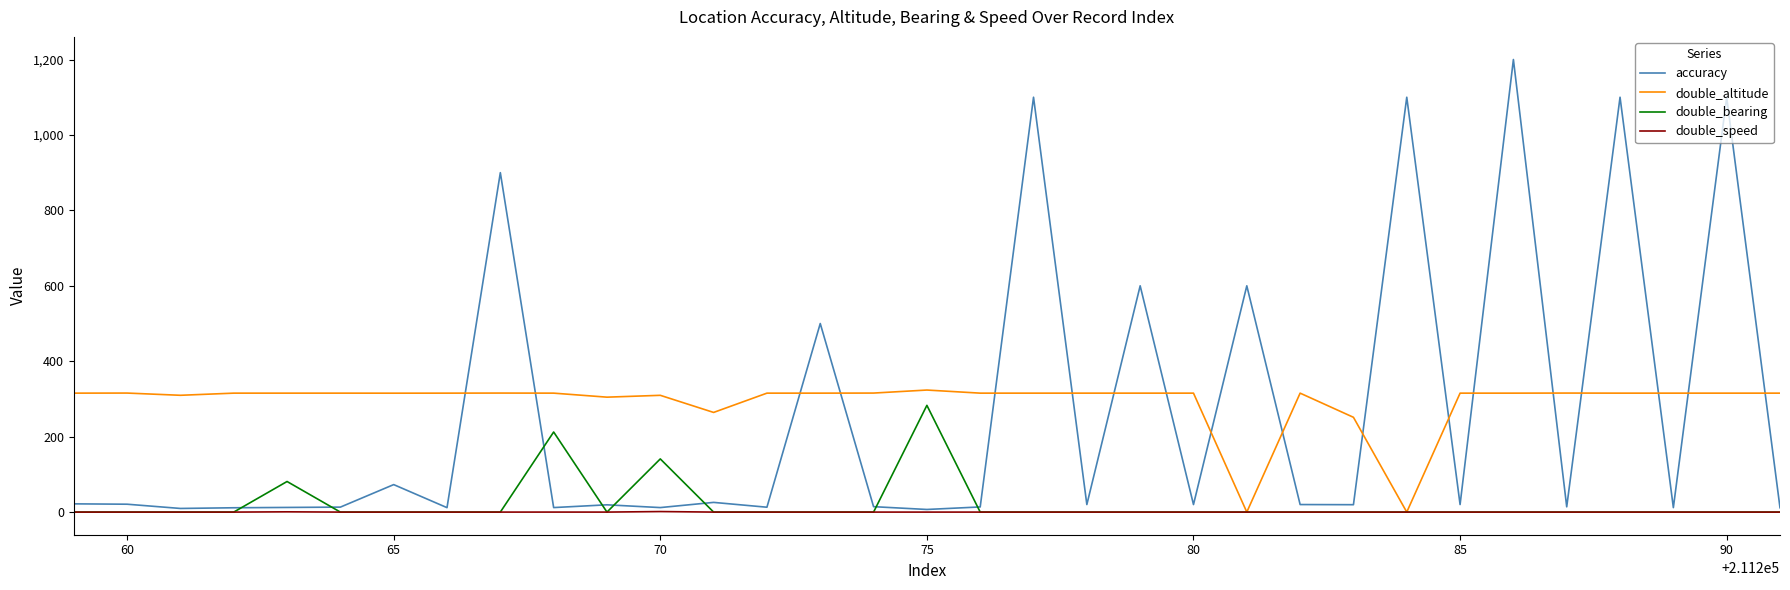

Which series has the largest total across all categories?

double_altitude